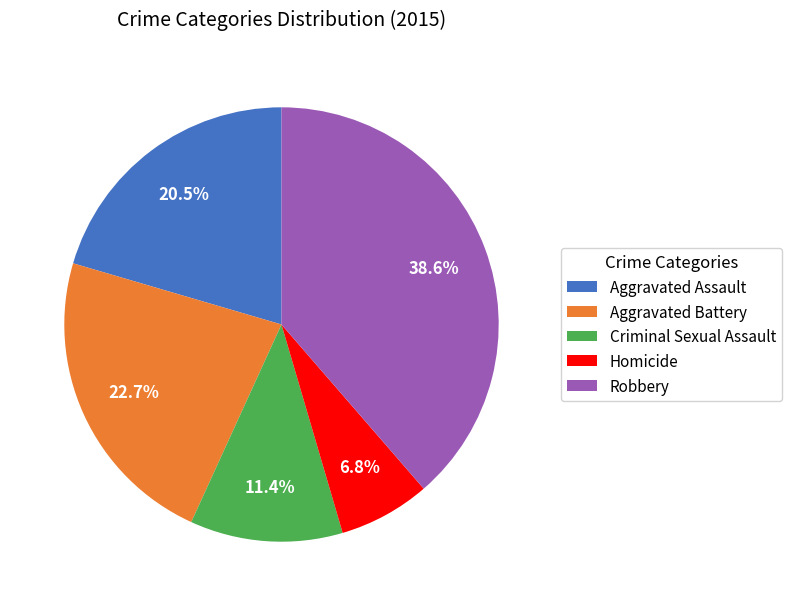

Does Criminal Sexual Assault account for over 50% of the chart?

No